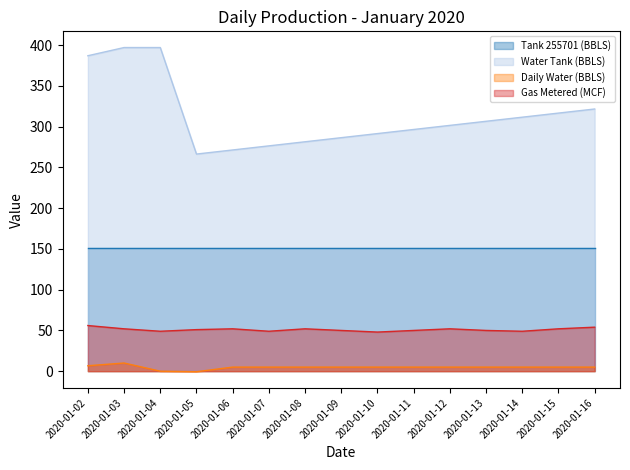

What is the difference between the second highest and minimum values in the Daily Water (BBLS) series?

7.3